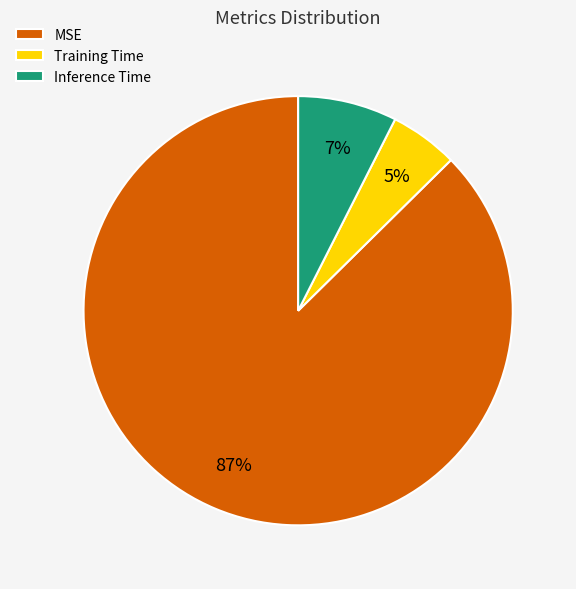

Combined, do MSE and Training Time account for over 50%?

Yes